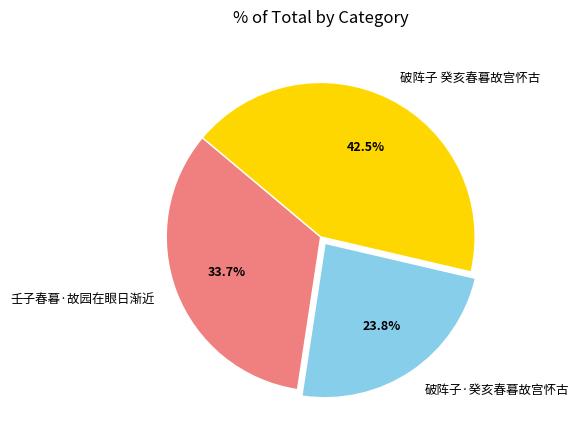

Does 破阵子 癸亥春暮故宫怀古 account for over 50% of the chart?

No